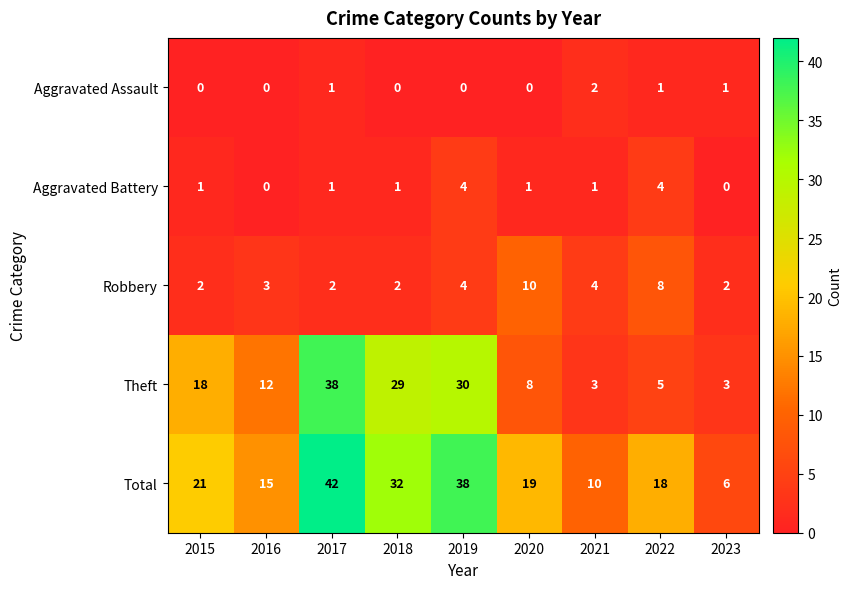

Which series has the largest total across all categories?

Total